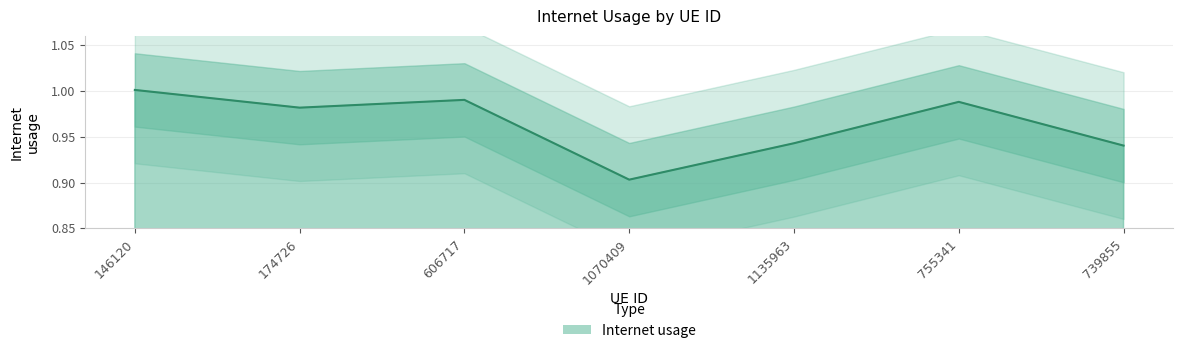

Reading left to right, transcribe all the data shown in this chart.

146120=1.0	174726=1.0	606717=1.0	1070409=0.9	1135963=0.9	755341=1.0	739855=0.9